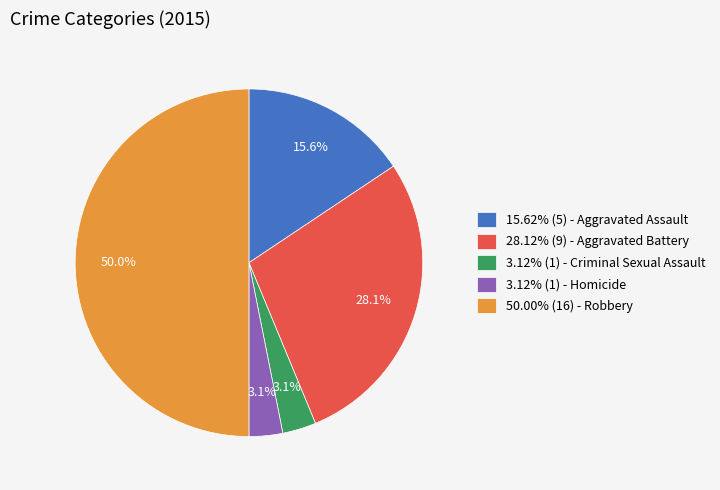

Is 3.12% (1) - Homicide the majority of the pie?

No